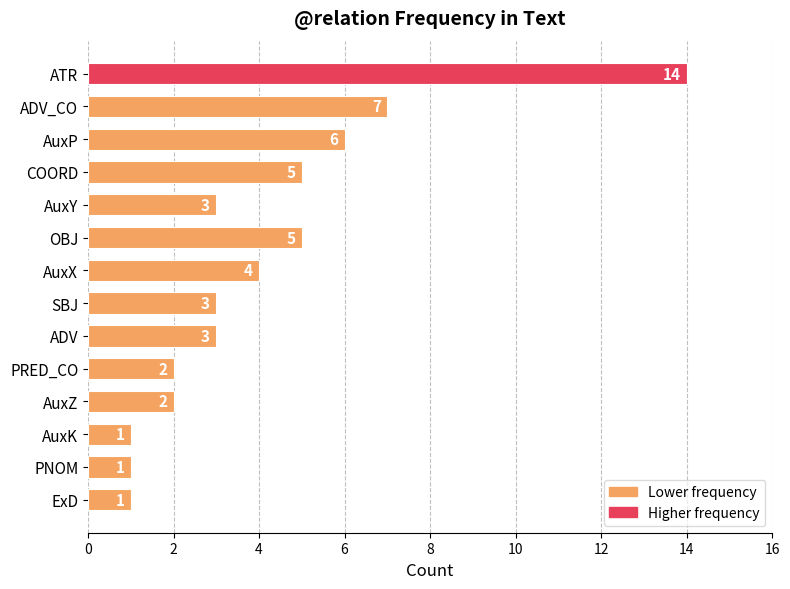

Between AuxP and COORD, which is larger?

AuxP